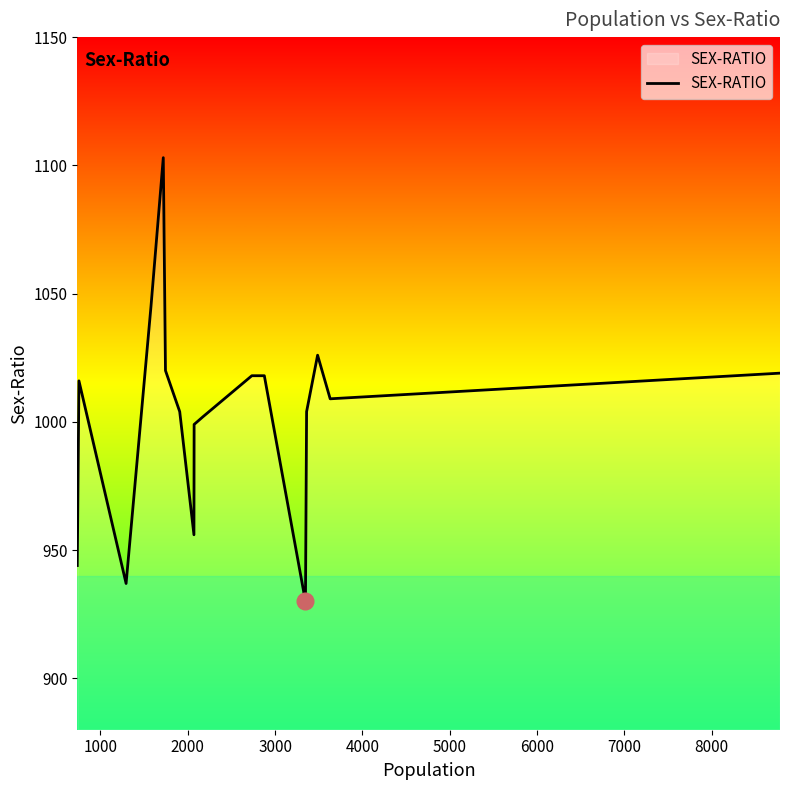

What is the smallest value displayed?

930